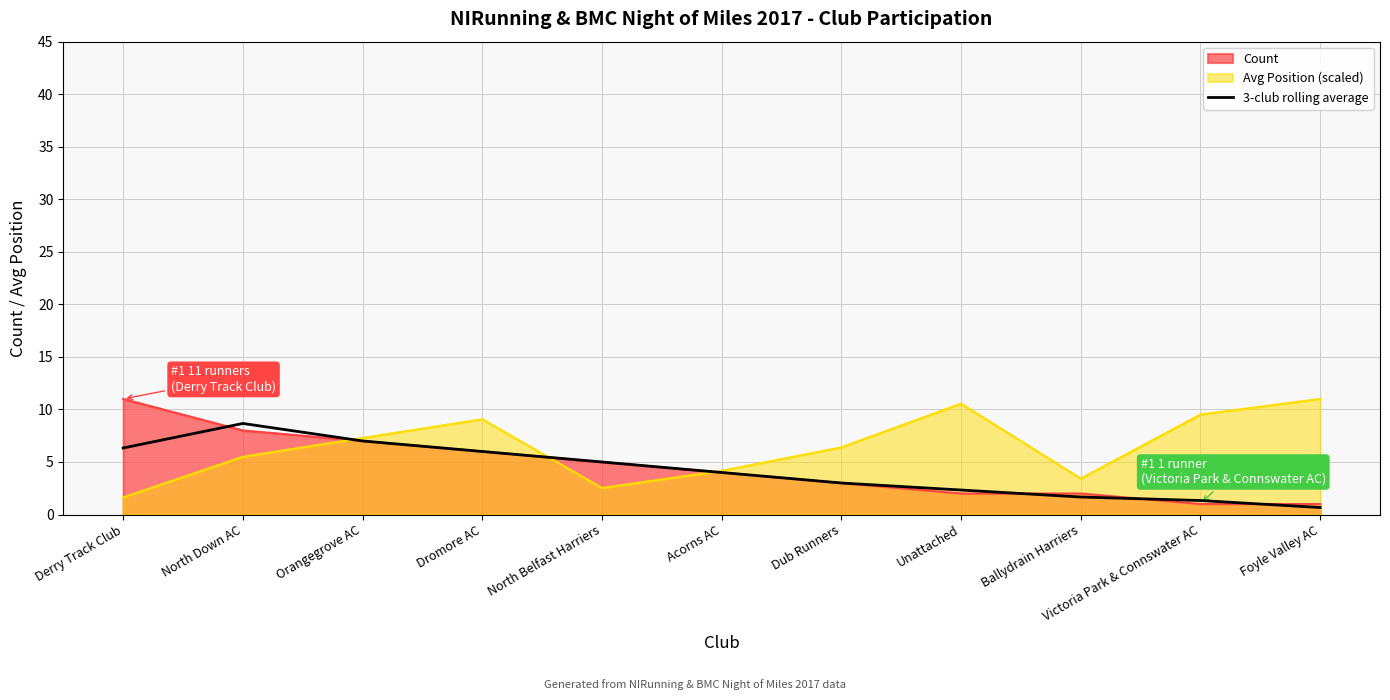

Reading right to left, transcribe all the data shown in this chart.

Foyle Valley AC=0.7	Victoria Park & Connswater AC=1.3	Ballydrain Harriers=1.7	Unattached=2.3	Dub Runners=3.0	Acorns AC=4.0	North Belfast Harriers=5.0	Dromore AC=6.0	Orangegrove AC=7.0	North Down AC=8.7	Derry Track Club=6.3